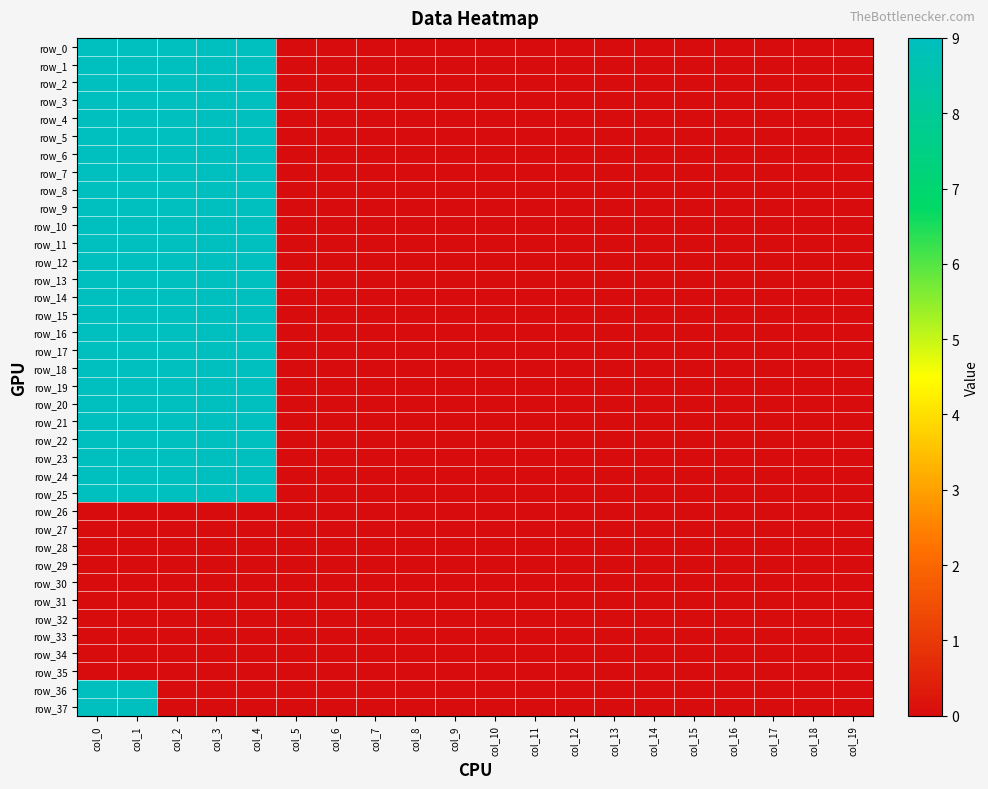

Which series has the largest total across all categories?

row_0